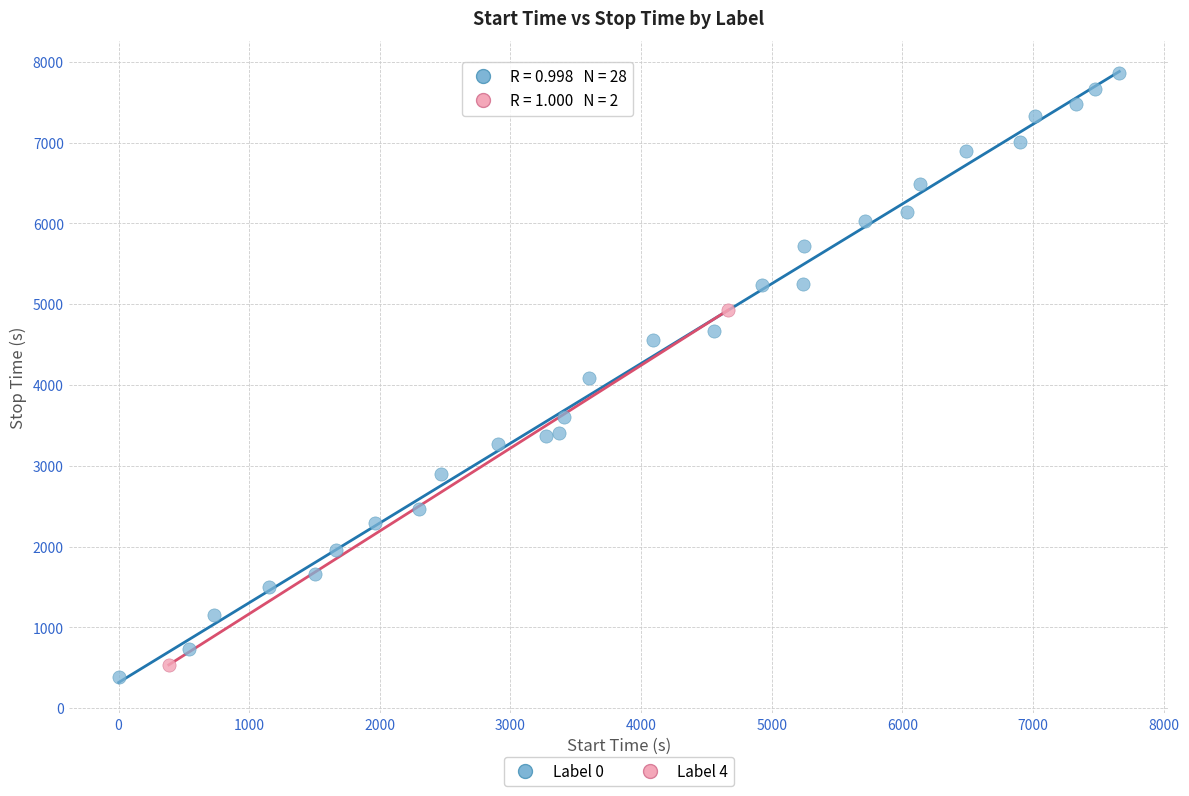

Which series contains the highest Y value?

Label 0